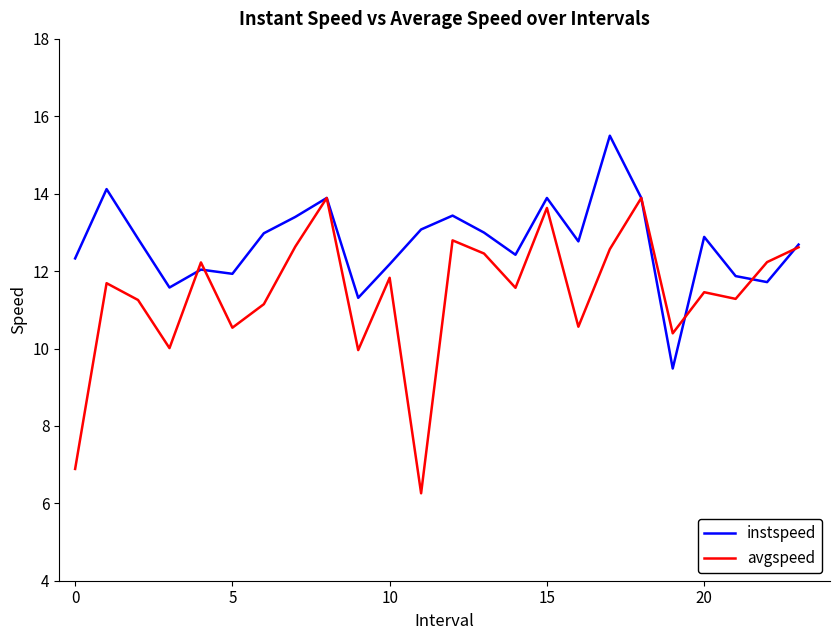

Which series has the widest spread of values?

avgspeed